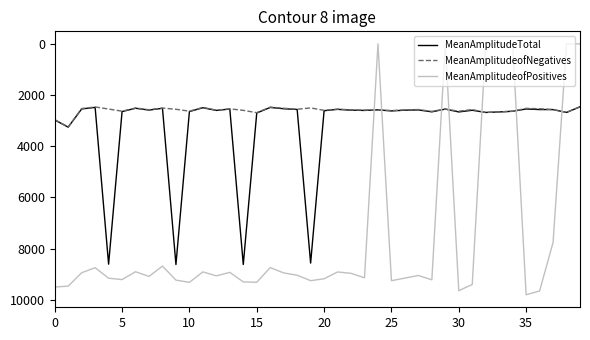

What is the greatest value displayed?

9802.4